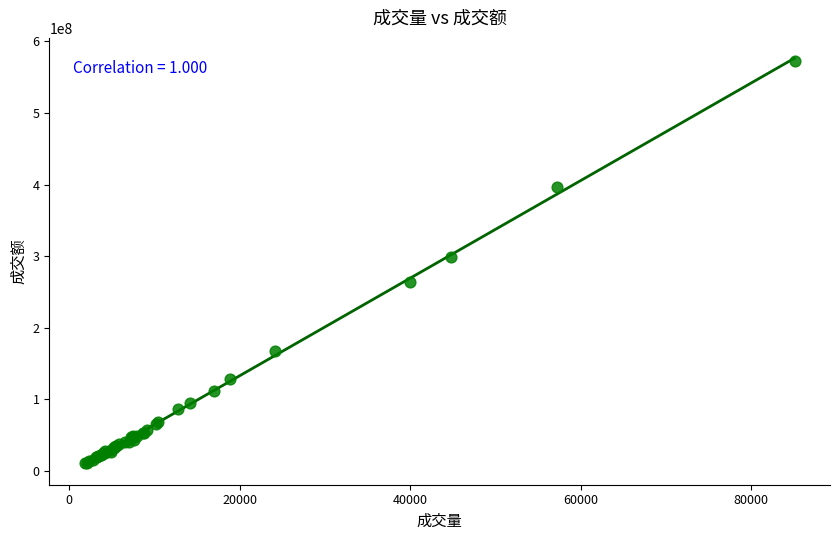

What Y value in the scatter plot is closest to 291718533?

298521972